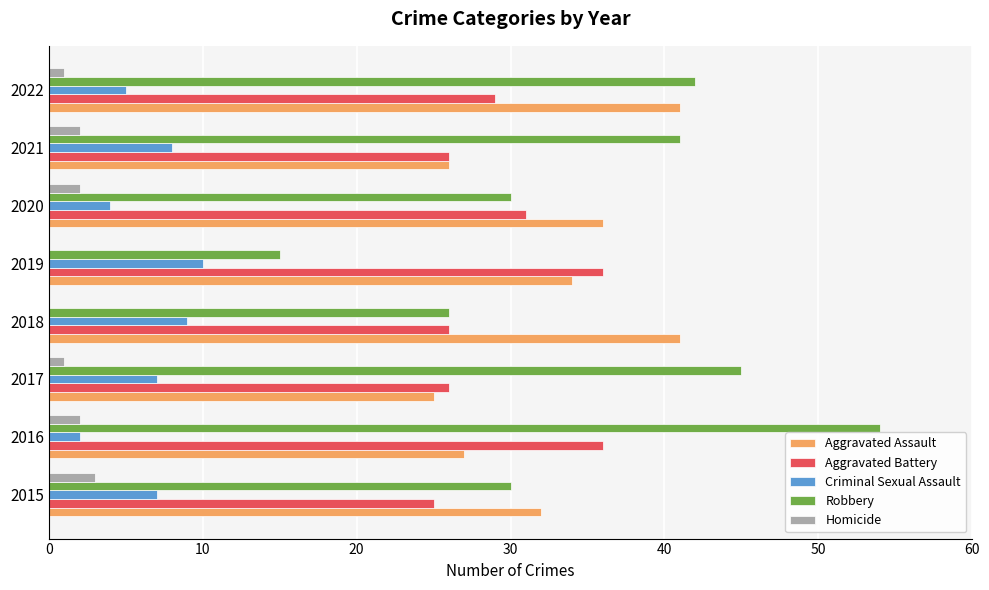

Is it true that Criminal Sexual Assault equals 7 at 2017?

True